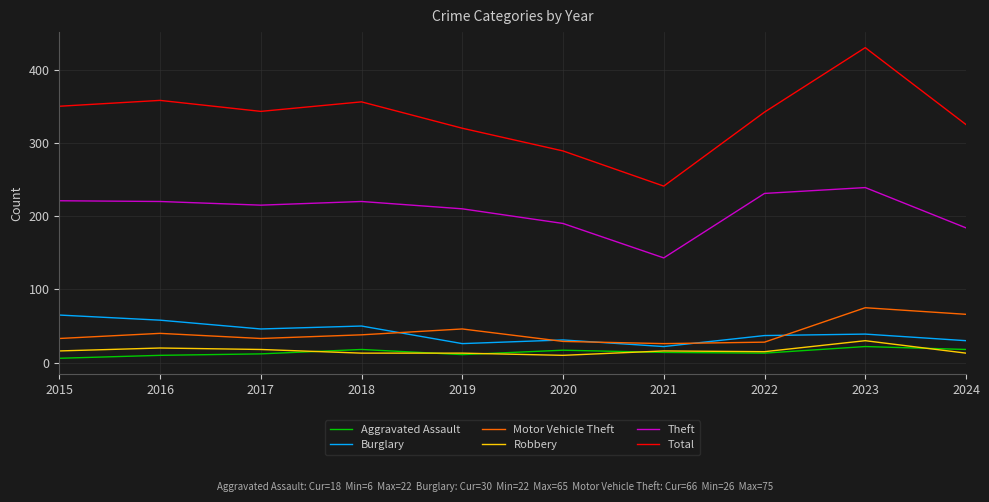

How many values in the Burglary series are below 39?

5